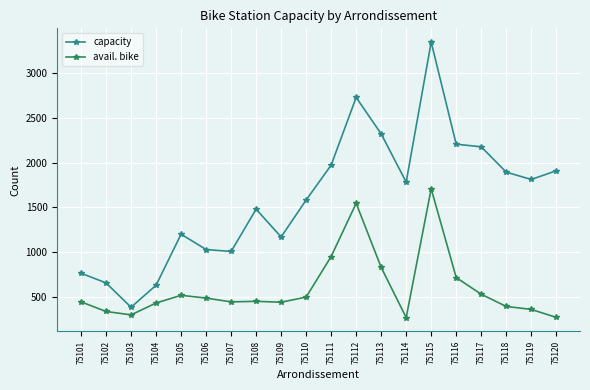

Rank the series at 75104 from highest to lowest value.

capacity, avail. bike